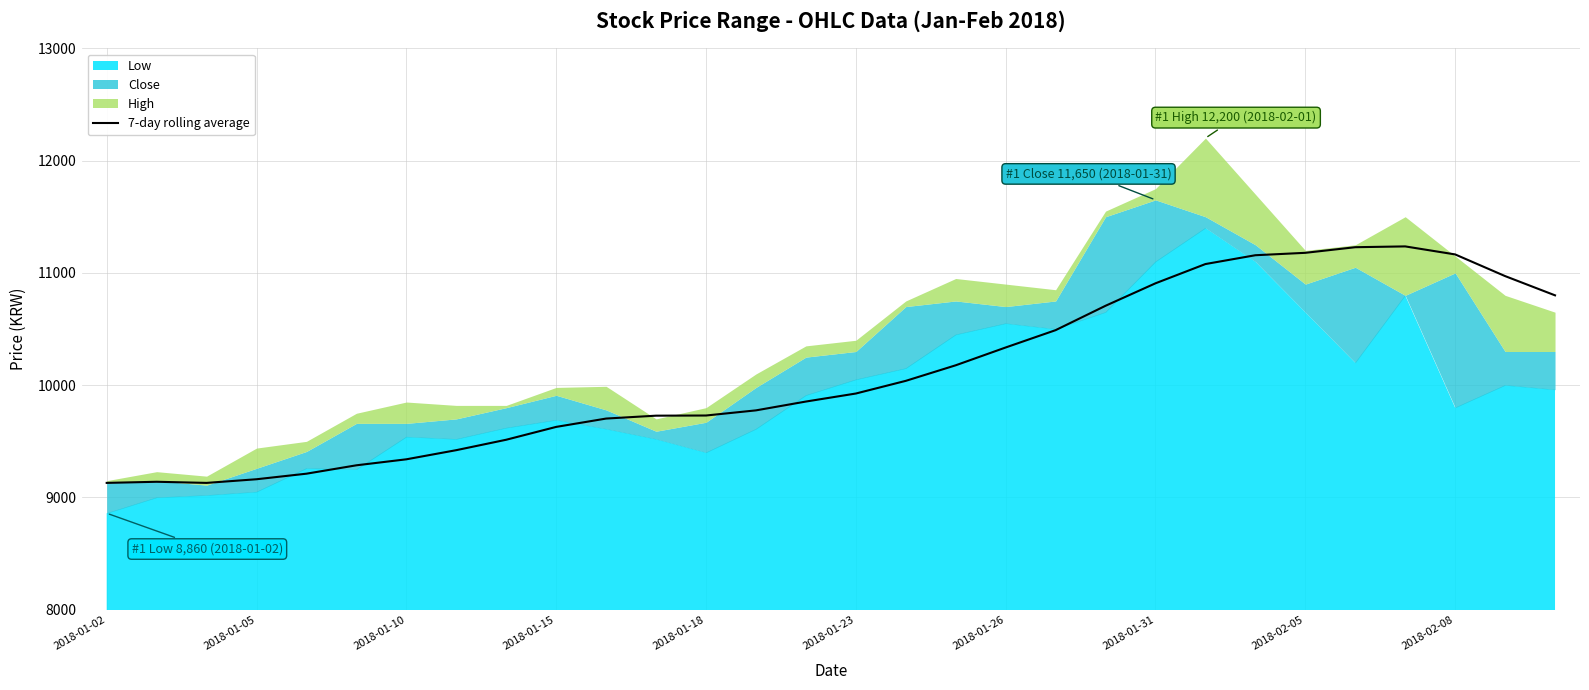

Is it true that the value at 11 is 13102.0?

False